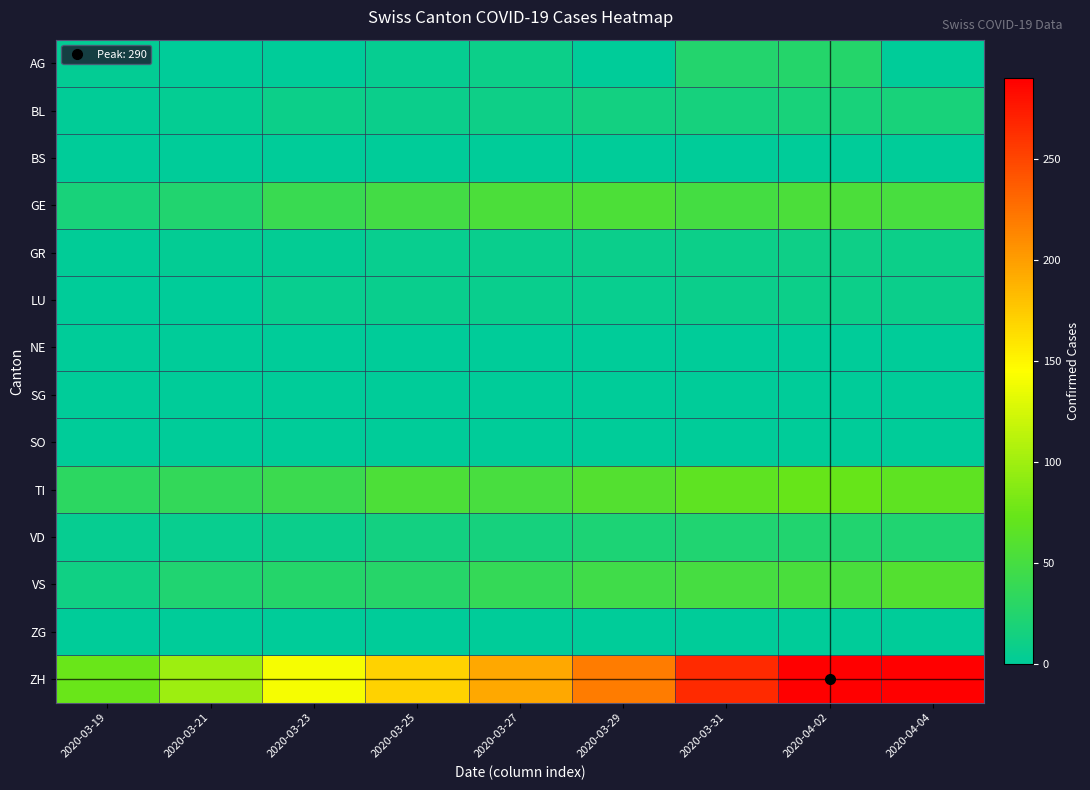

What is the total value across all series at 2020-03-27?

388